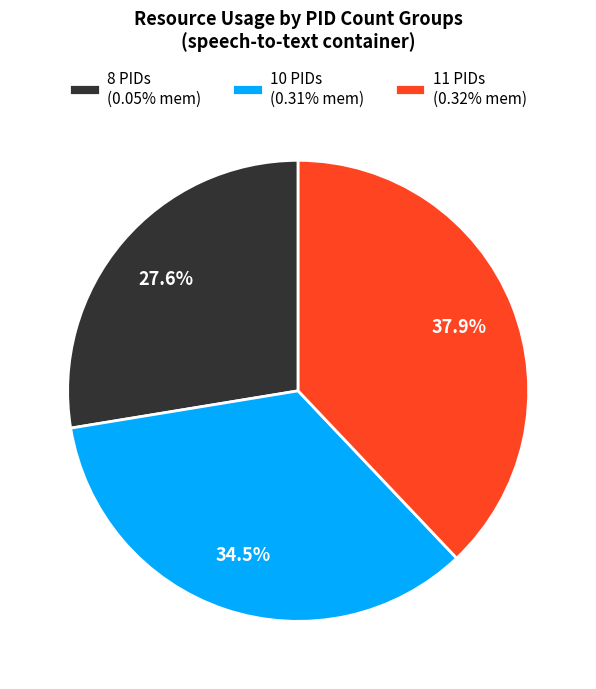

Is there a majority slice in this chart?

No